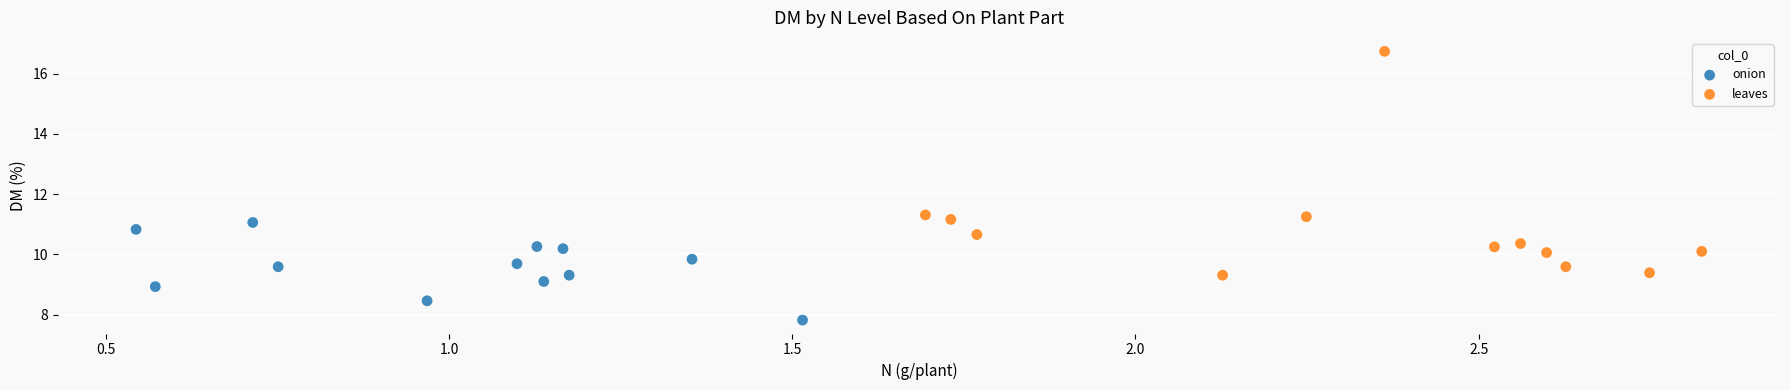

Which series has the widest spread of Y values?

leaves